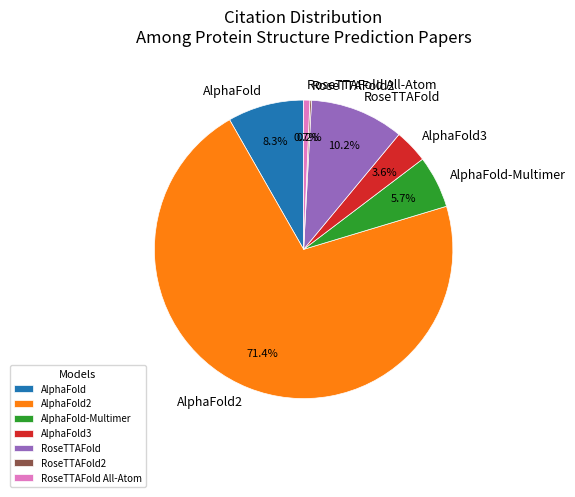

Which category has the biggest portion of the pie?

AlphaFold2